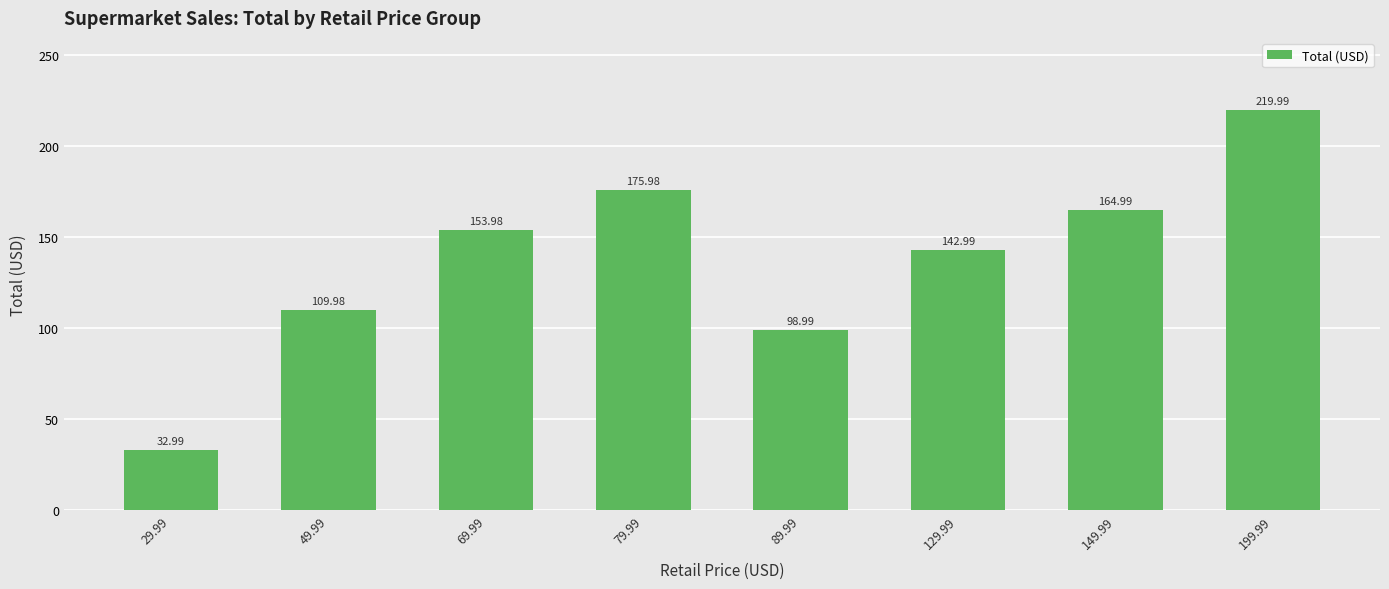

List the labels in order of value, smallest first.

29.99, 89.99, 49.99, 129.99, 69.99, 149.99, 79.99, 199.99